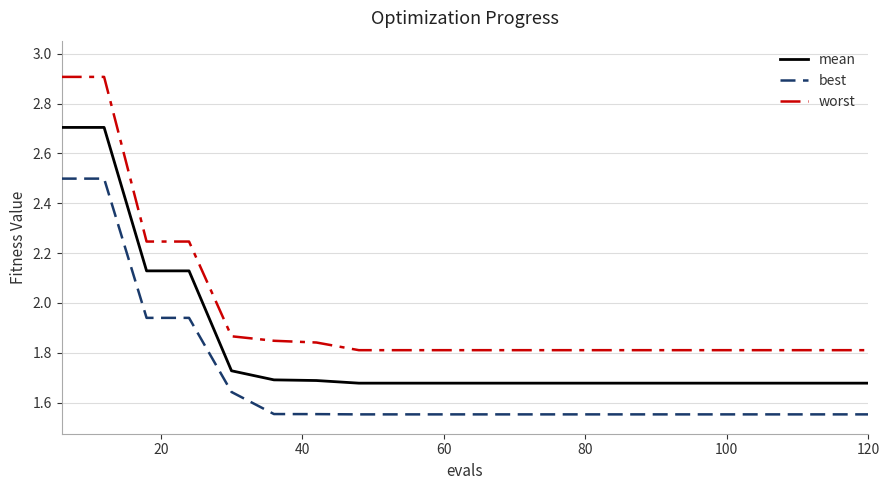

Which series has the largest range (max minus min)?

worst